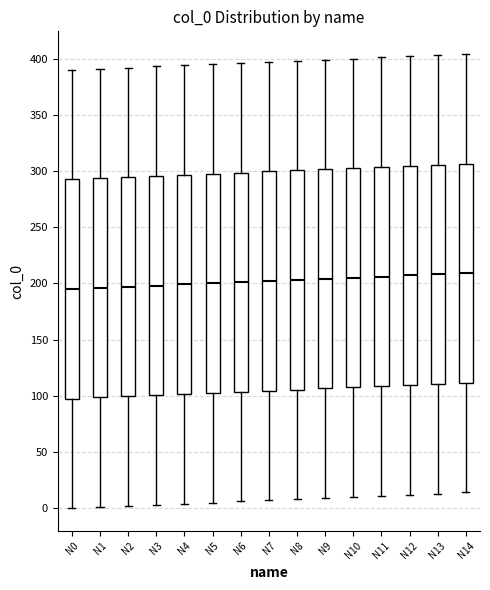

Reading left to right, read every box against the y-axis: the position of its median line, the range the box covers, and the ends of its whiskers. The values are not printed on the chart, so give them approximately, as read against the axis.

N0: median 195, box 100 to 295, whiskers 0 to 390
N1: median 195, box 100 to 295, whiskers 0 to 390
N2: median 195, box 100 to 295, whiskers 0 to 390
N3: median 200, box 100 to 295, whiskers 5 to 395
N4: median 200, box 100 to 295, whiskers 5 to 395
N5: median 200, box 105 to 300, whiskers 5 to 395
N6: median 200, box 105 to 300, whiskers 5 to 395
N7: median 200, box 105 to 300, whiskers 5 to 395
N8: median 205, box 105 to 300, whiskers 10 to 400
N9: median 205, box 105 to 300, whiskers 10 to 400
N10: median 205, box 110 to 305, whiskers 10 to 400
N11: median 205, box 110 to 305, whiskers 10 to 400
N12: median 205, box 110 to 305, whiskers 10 to 400
N13: median 210, box 110 to 305, whiskers 15 to 405
N14: median 210, box 110 to 305, whiskers 15 to 405